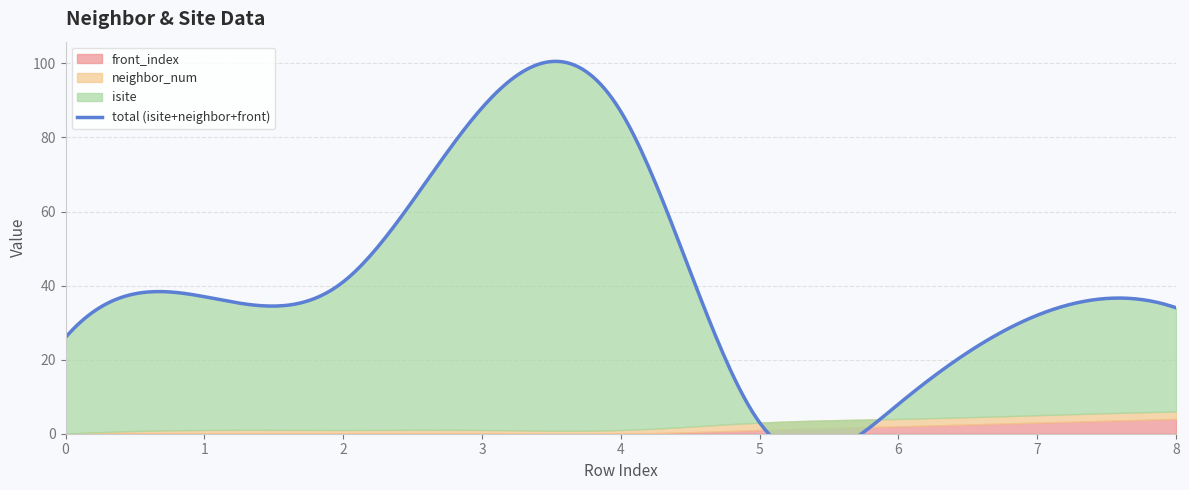

What is the difference between the neighbor_num values at 3 and 0?

1